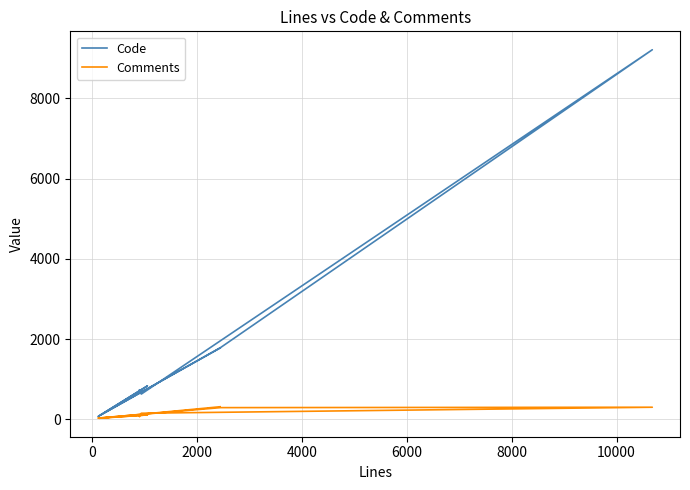

What is the average value of the Code series?

1889